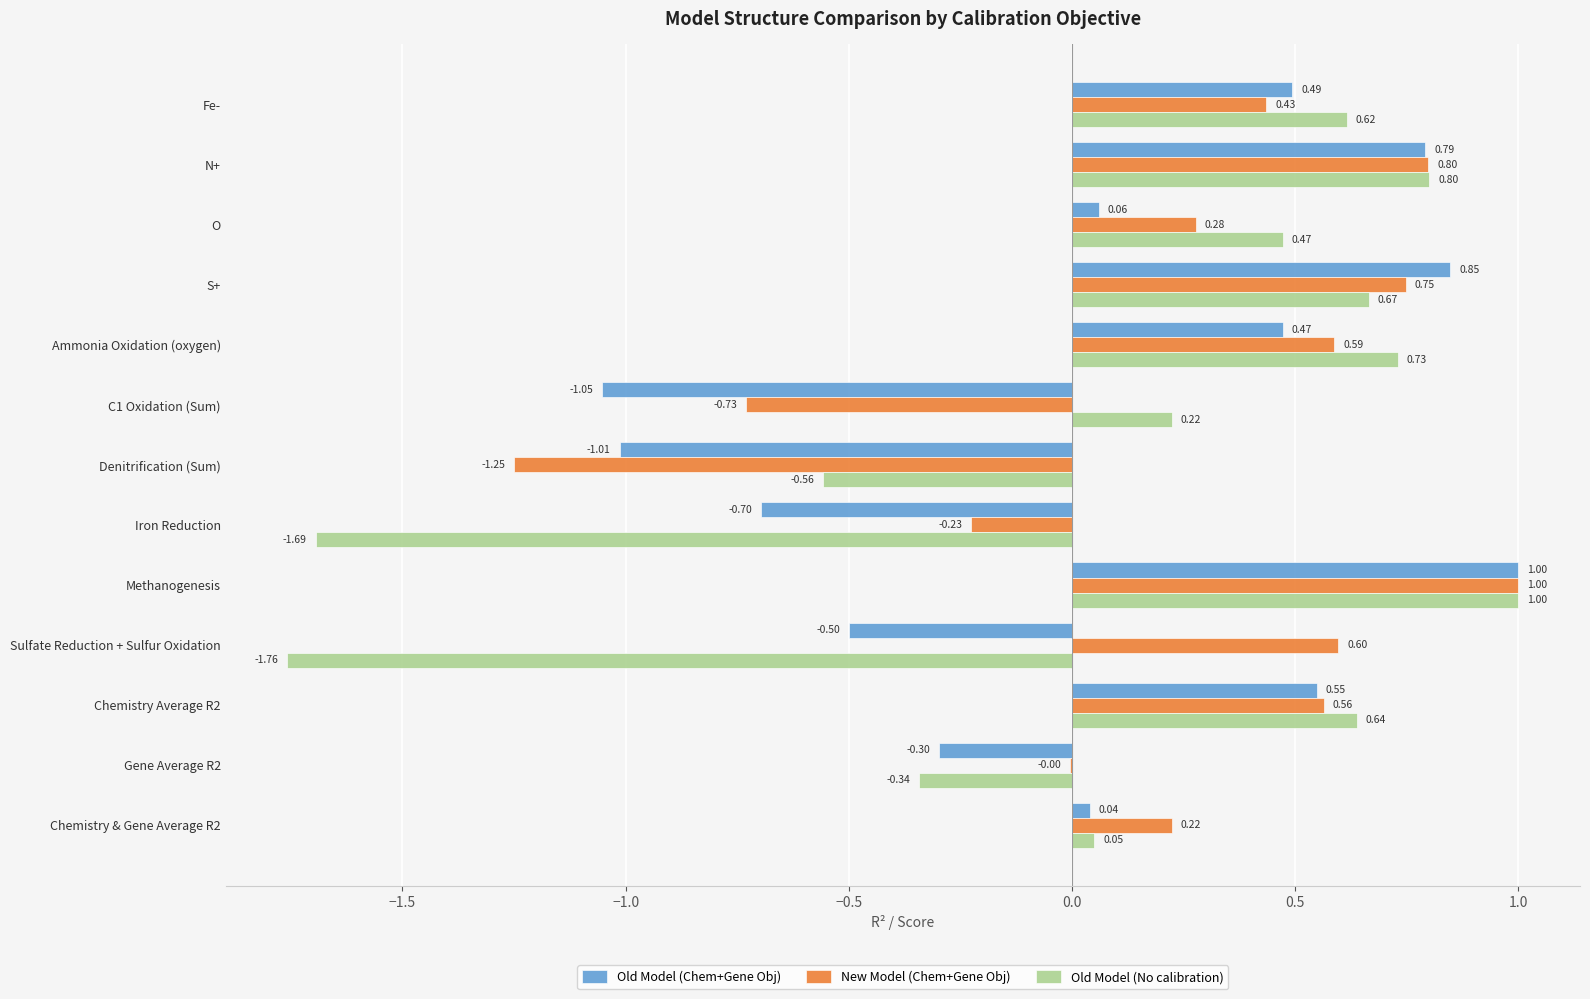

How many distinct data groups are displayed?

3